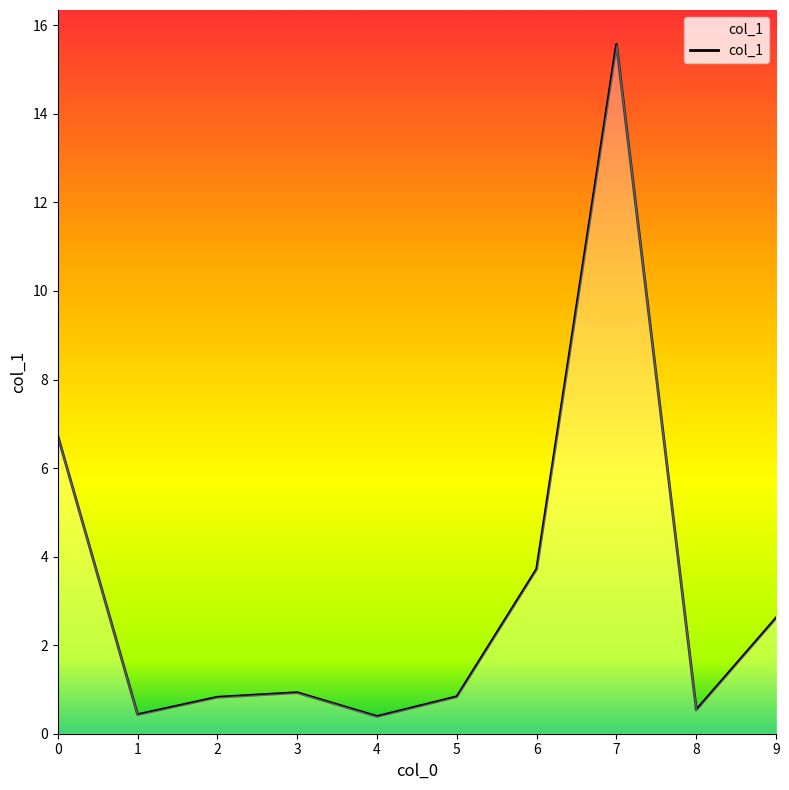

Approximately how many times larger is the value at 8 compared to 9?

0.2